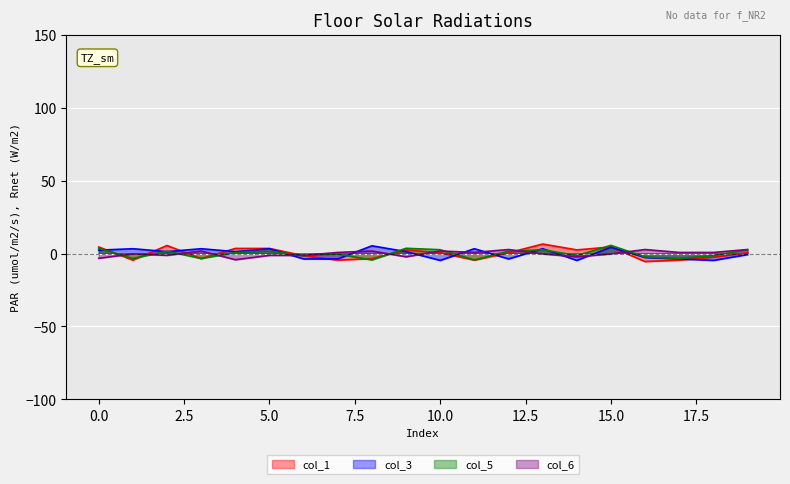

Which series has the widest spread of values?

col_1_line